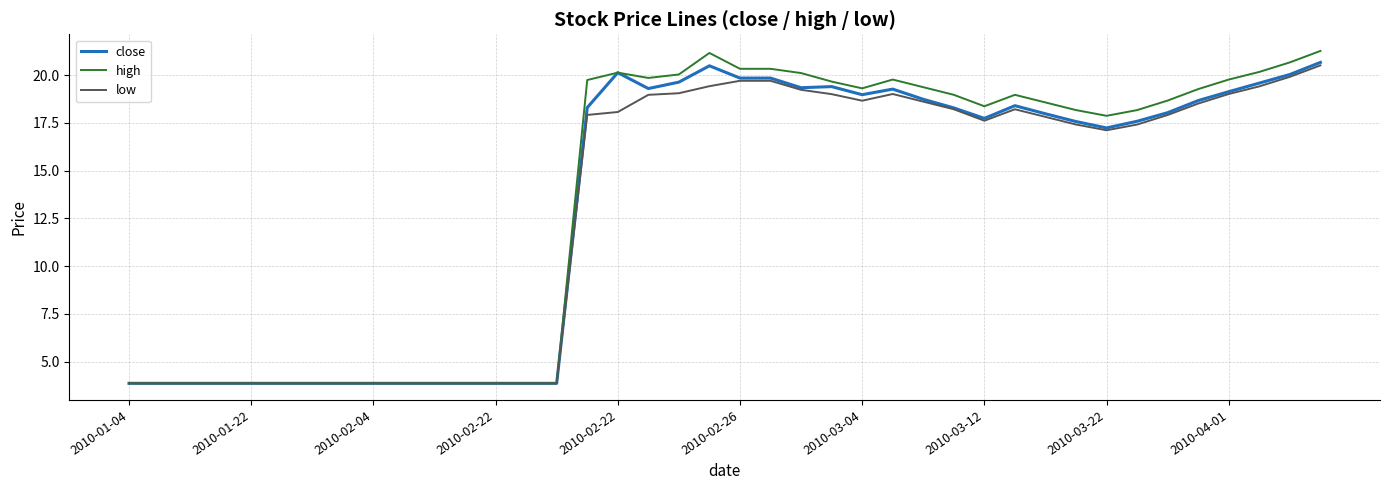

What are all the series names shown in the legend?

close, high, low